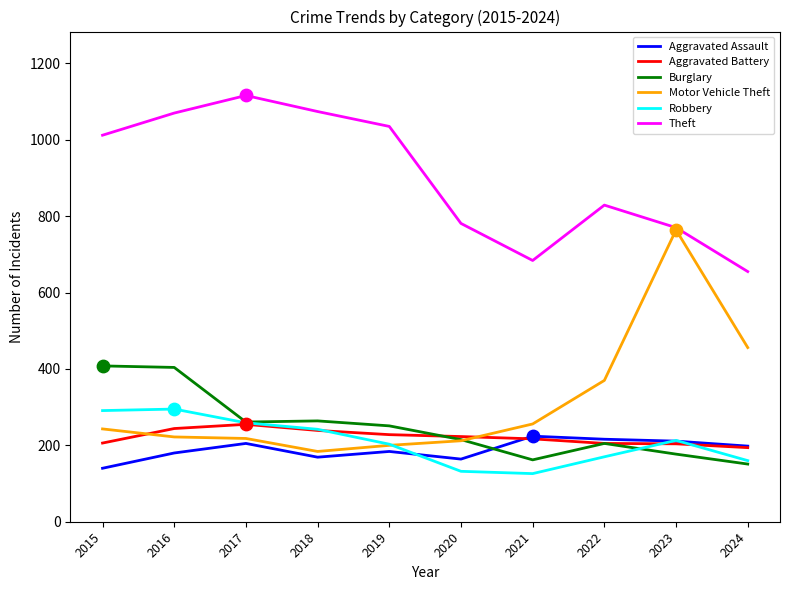

Is the value of Theft at 2024 greater than the value of Burglary at 2021?

Yes